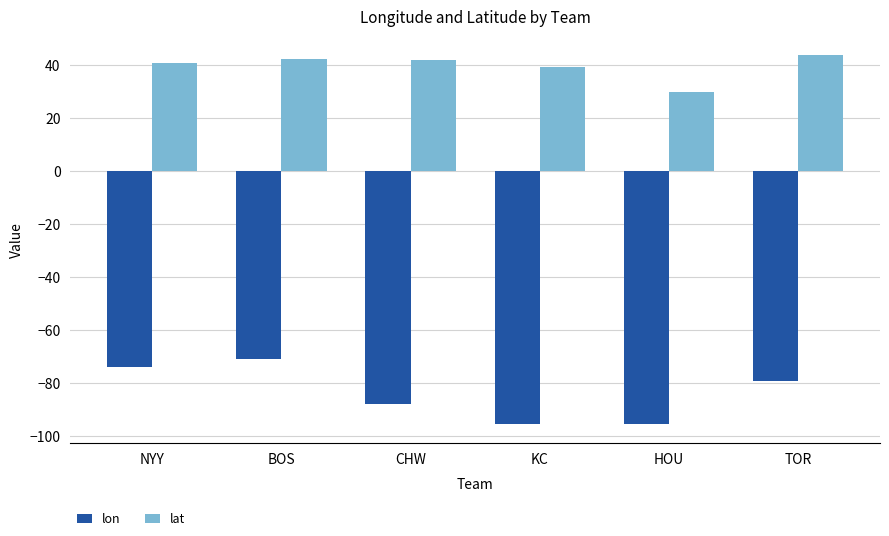

True or false: lon has a value of -32.9 at TOR.

False